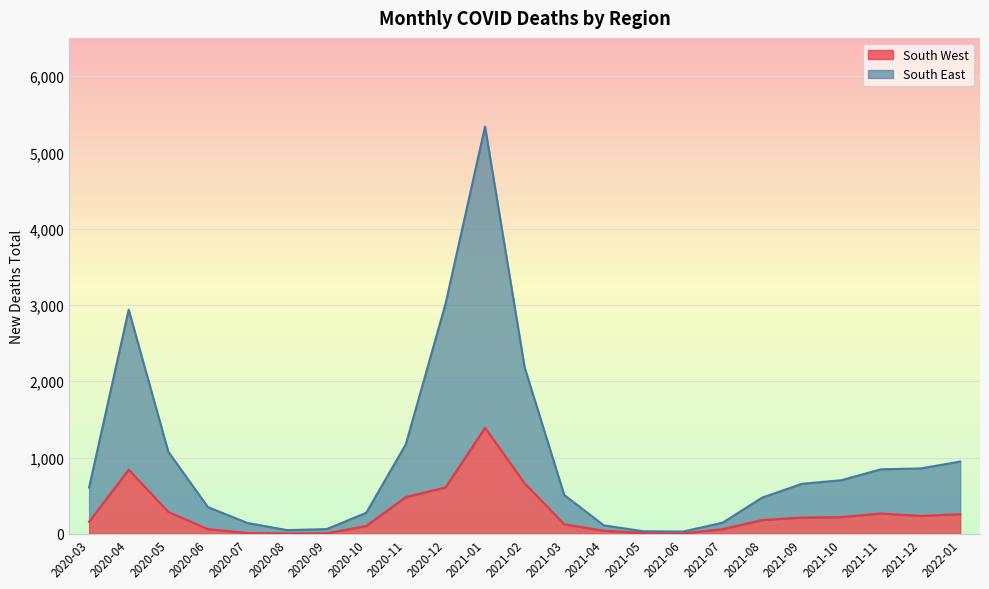

Which series changed the most between 2020-08 and 2020-09?

South East